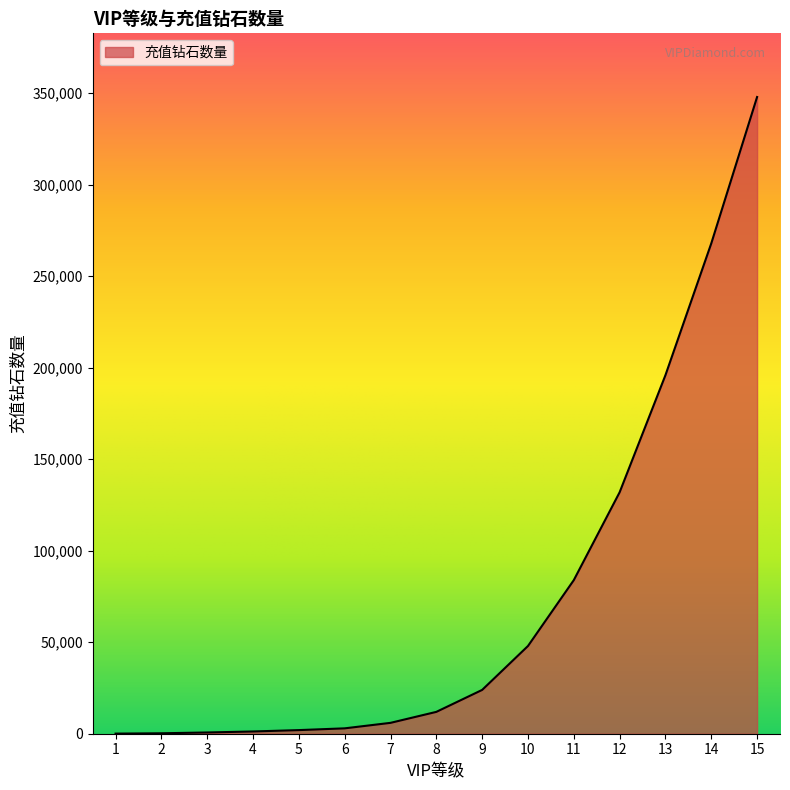

What is the greatest value displayed?

347940